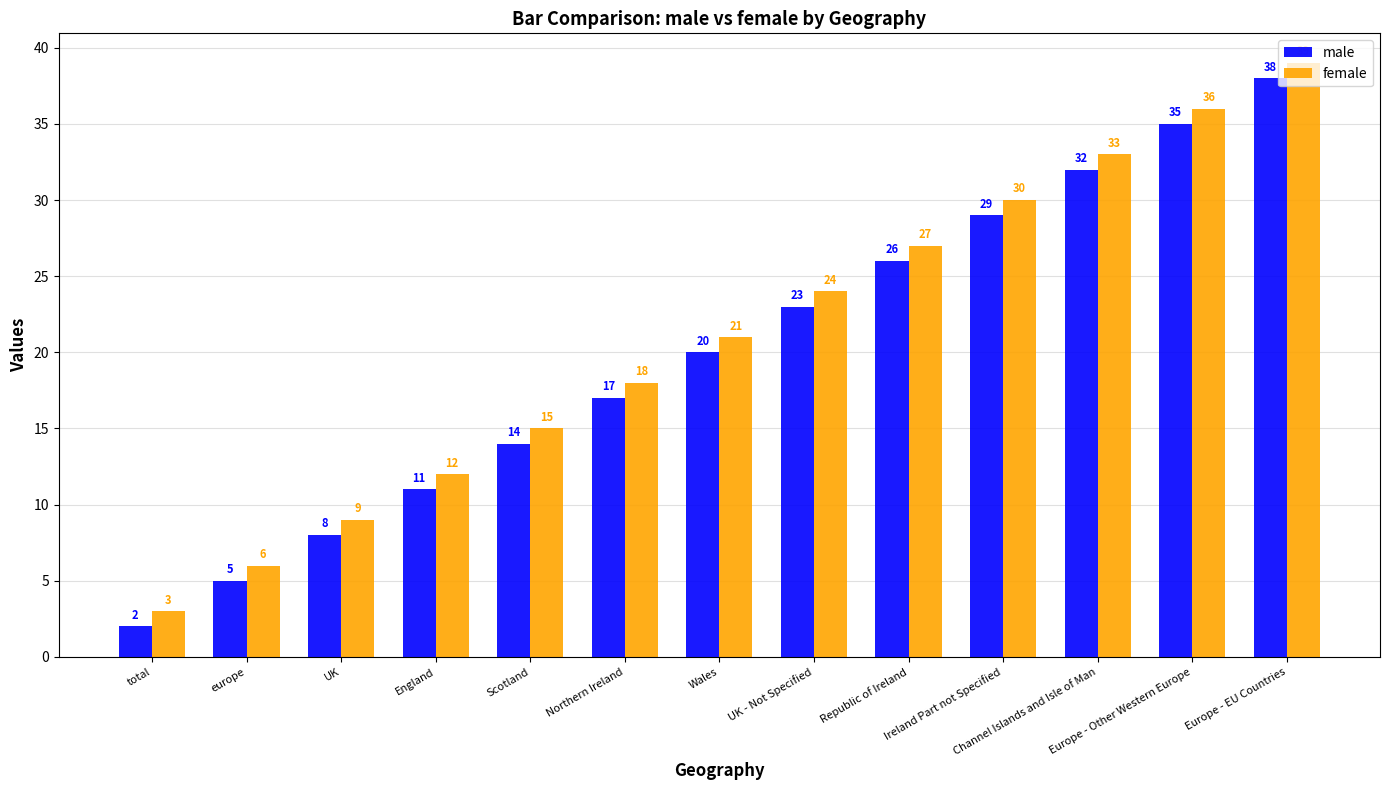

What is the label of the 7th bar from the left?

Wales